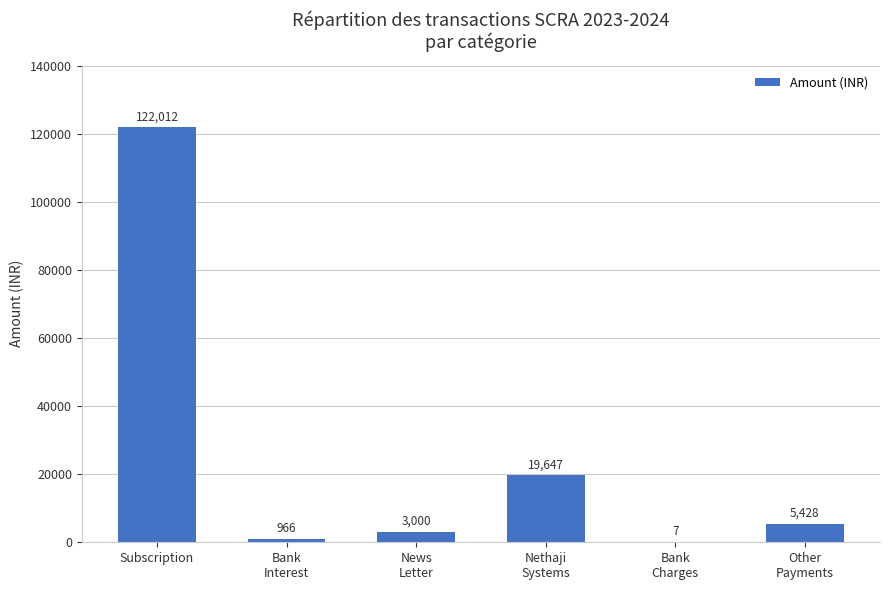

Which has a higher value, Subscription or Other
Payments?

Subscription